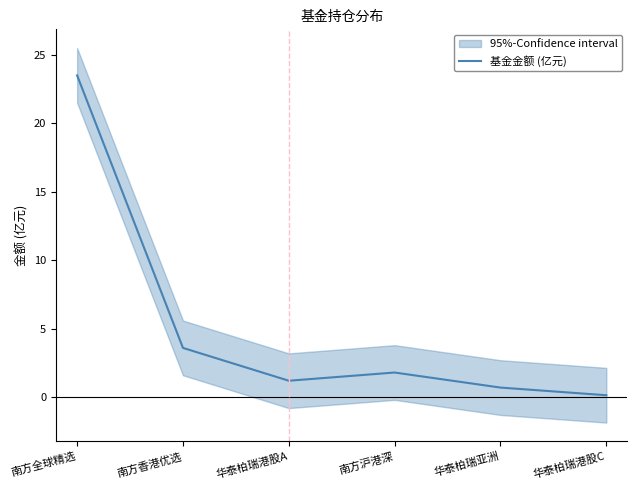

Where is the first local maximum?

南方沪港深